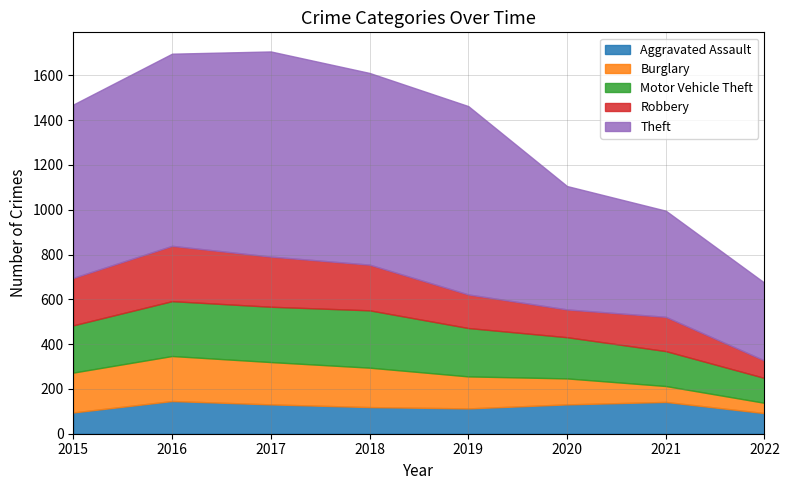

What is the value of the Burglary point at the 3rd from the left?

189